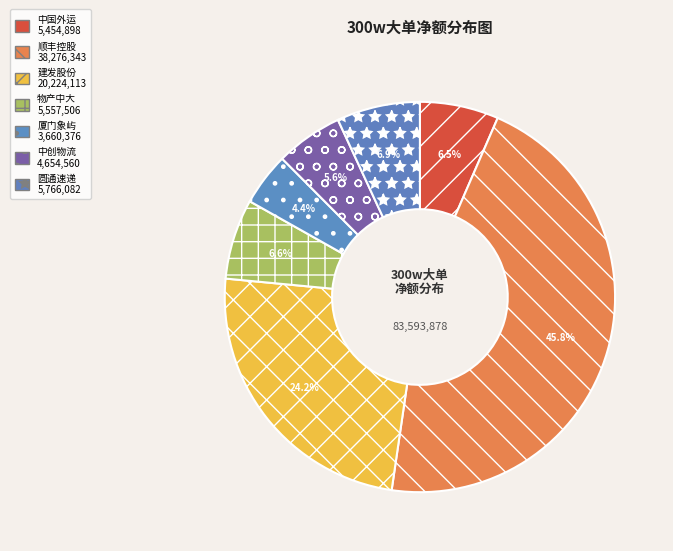

How many segments does this pie chart have?

7